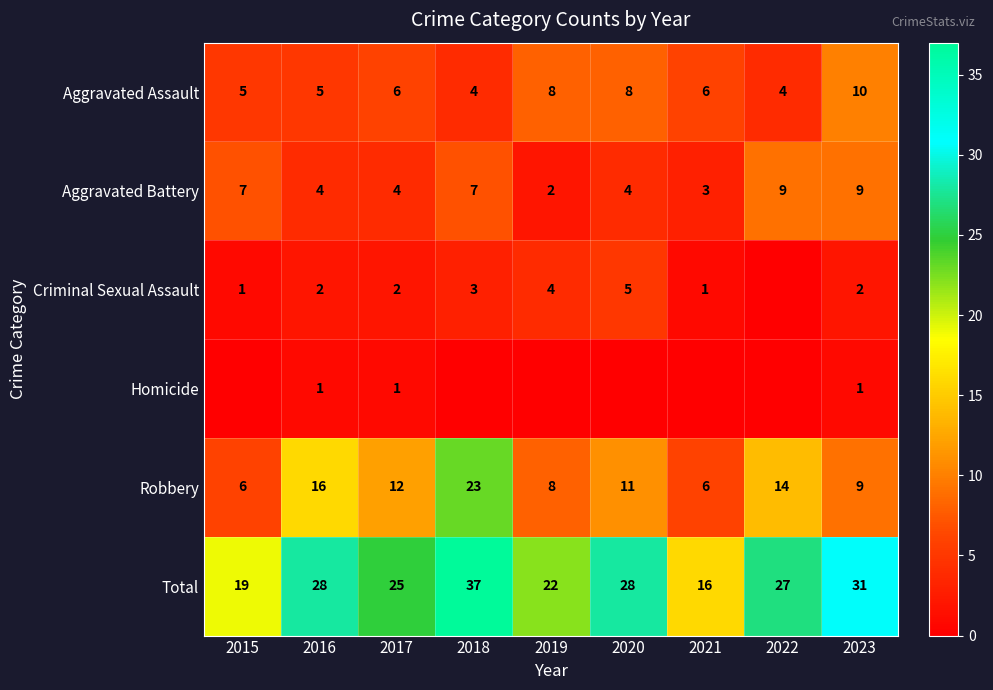

Count the number of categories in the chart.

9